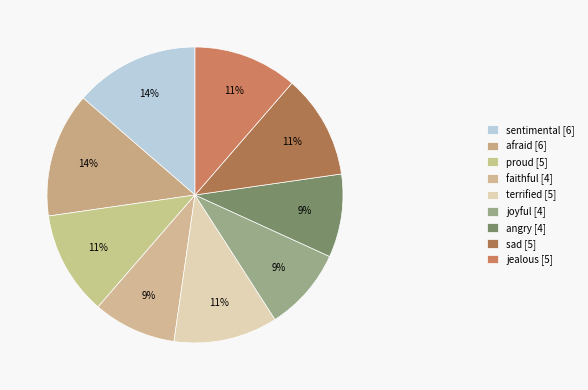

What is the largest slice in the pie chart?

sentimental